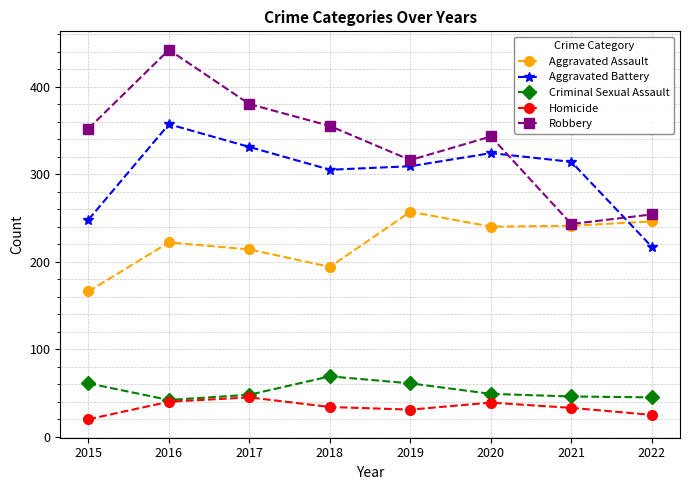

Count the number of data series in this chart.

5